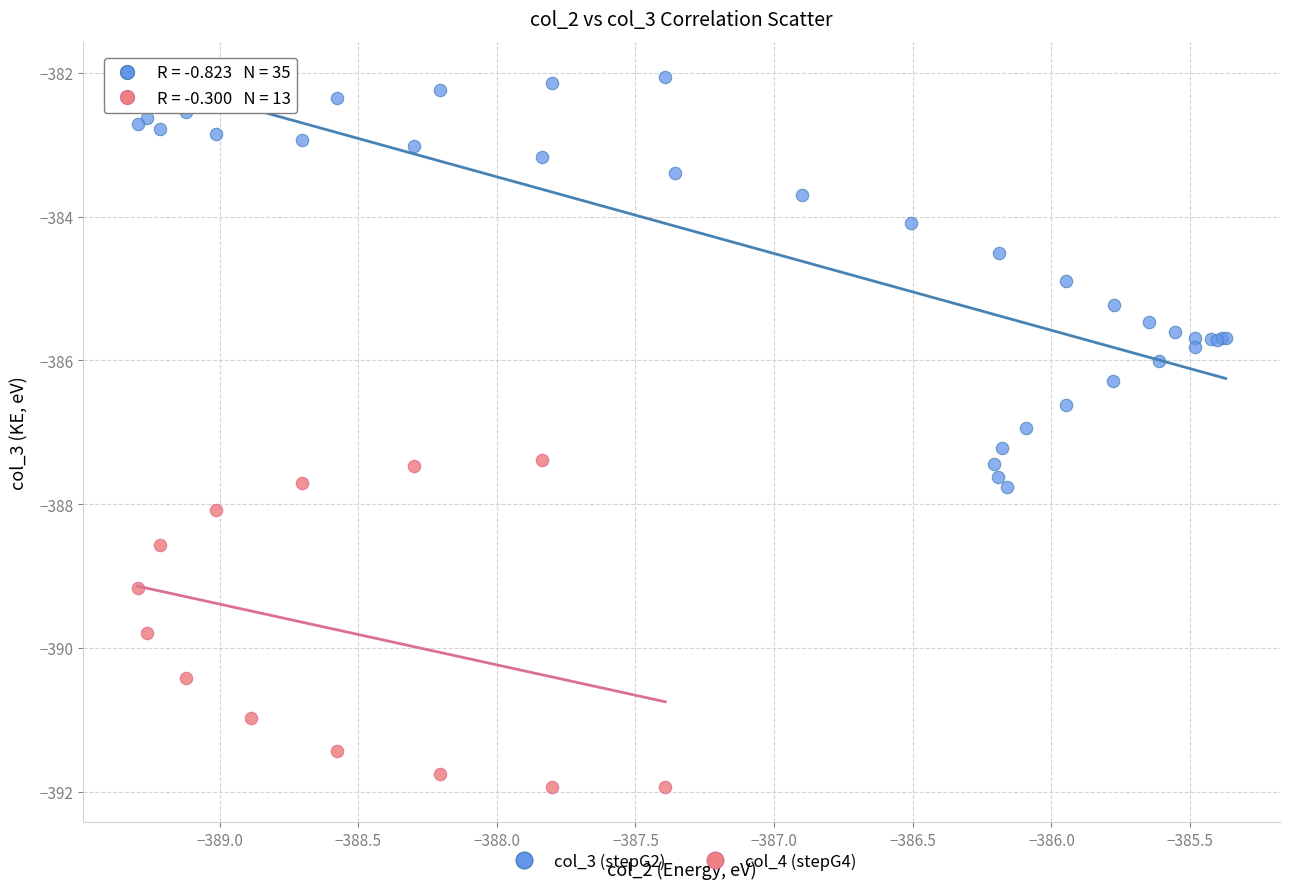

Which series reaches the minimum Y coordinate?

col_4 (stepG4)